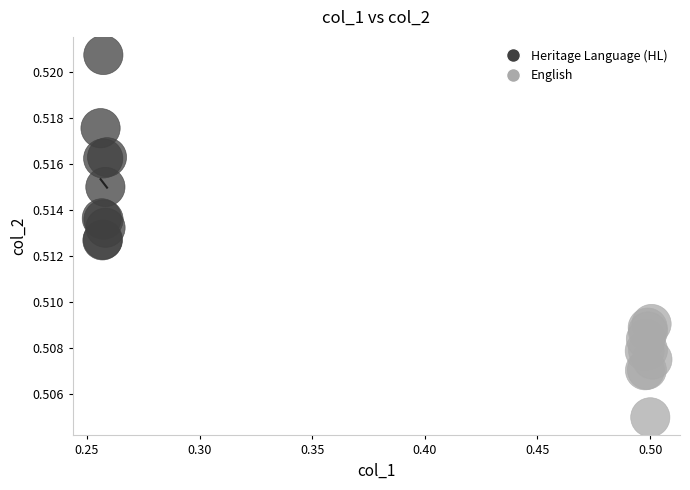

Which series has the largest Y range (max minus min)?

Heritage Language (HL)